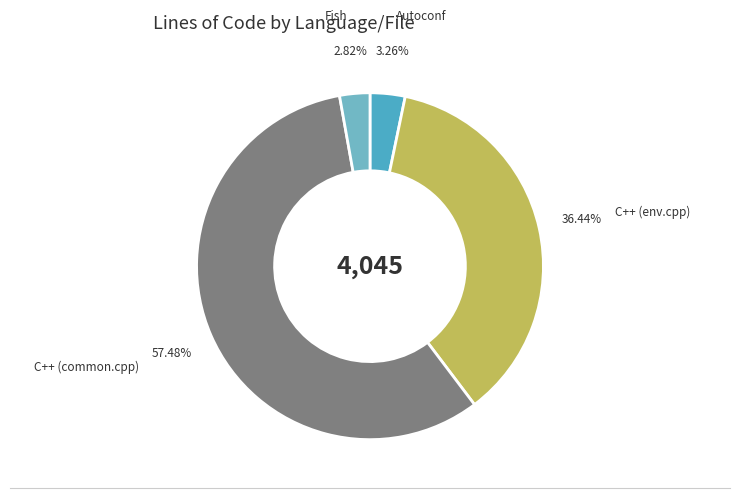

What is the majority slice?

C++ (common.cpp)